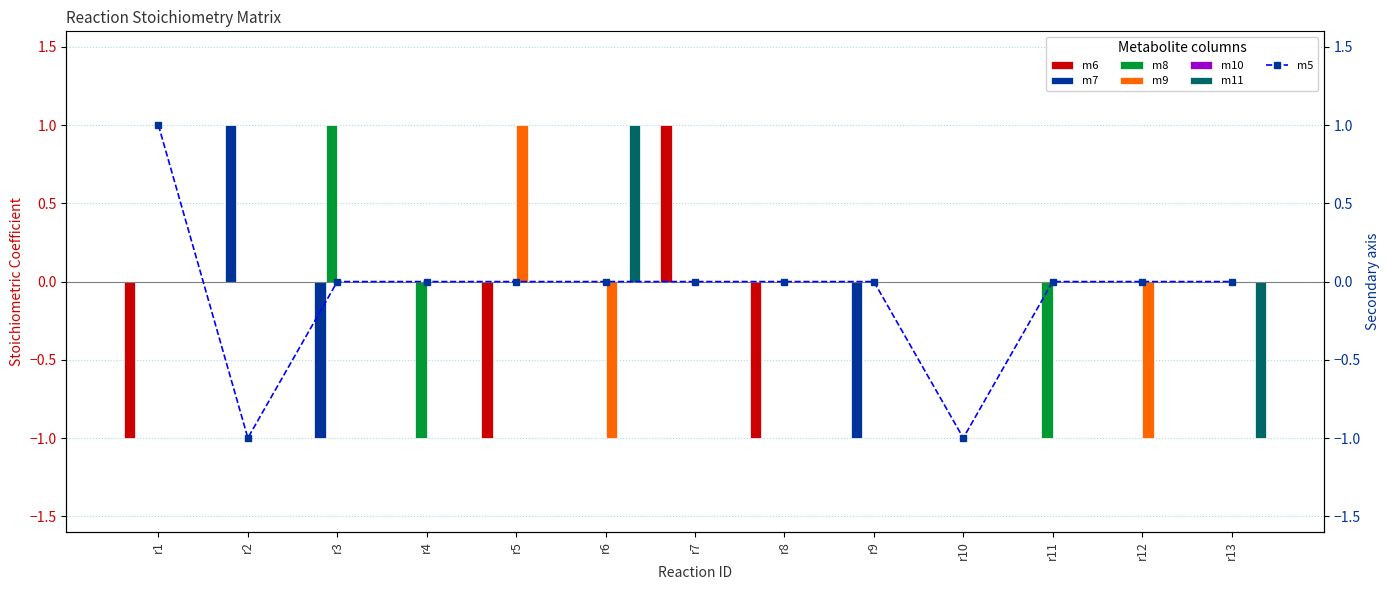

True or false: m9 has a value of 1 at r3.

False